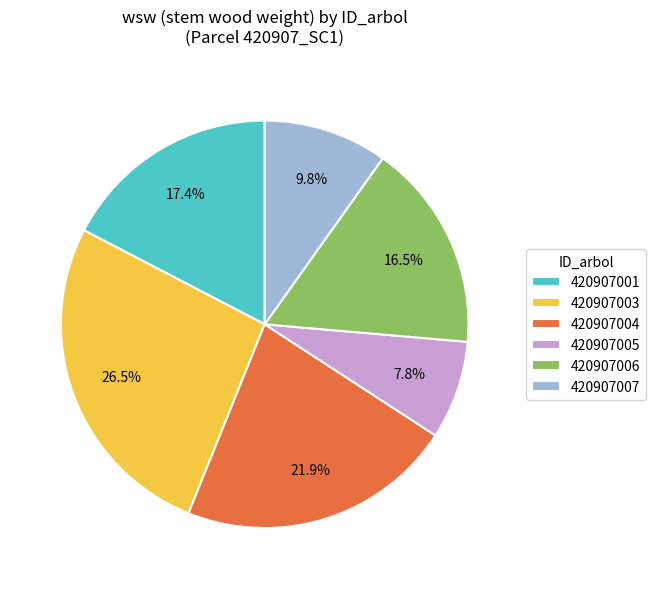

How much of the chart is everything except 420907003?

73.5%